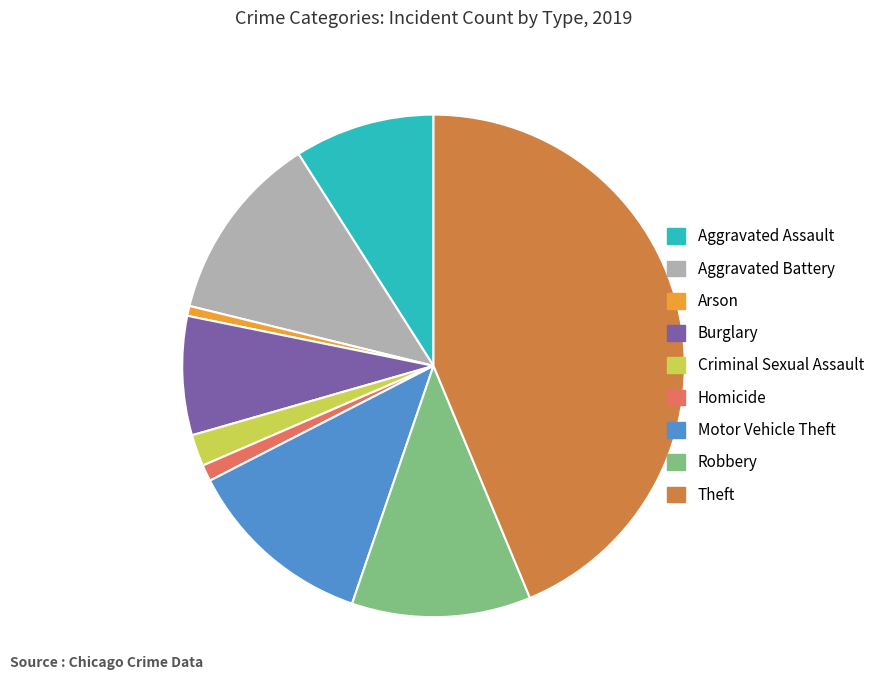

Between Arson and Aggravated Battery, which is larger?

Aggravated Battery